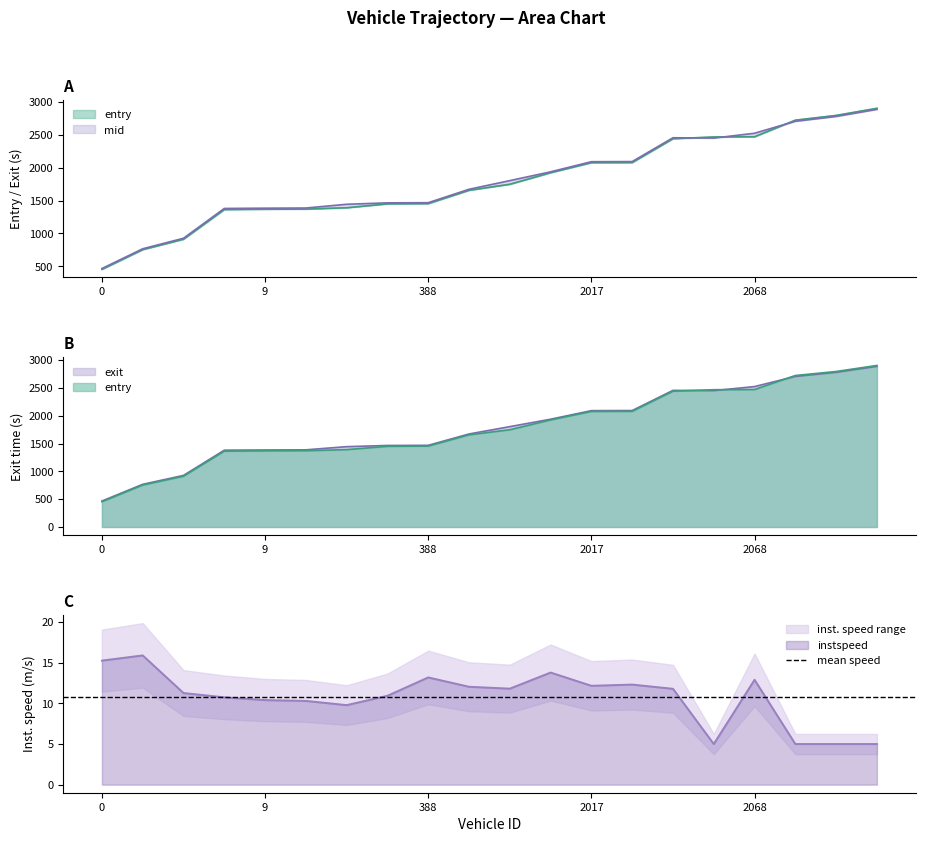

What is the difference between the maximum and minimum values in the instspeed series?

10.9